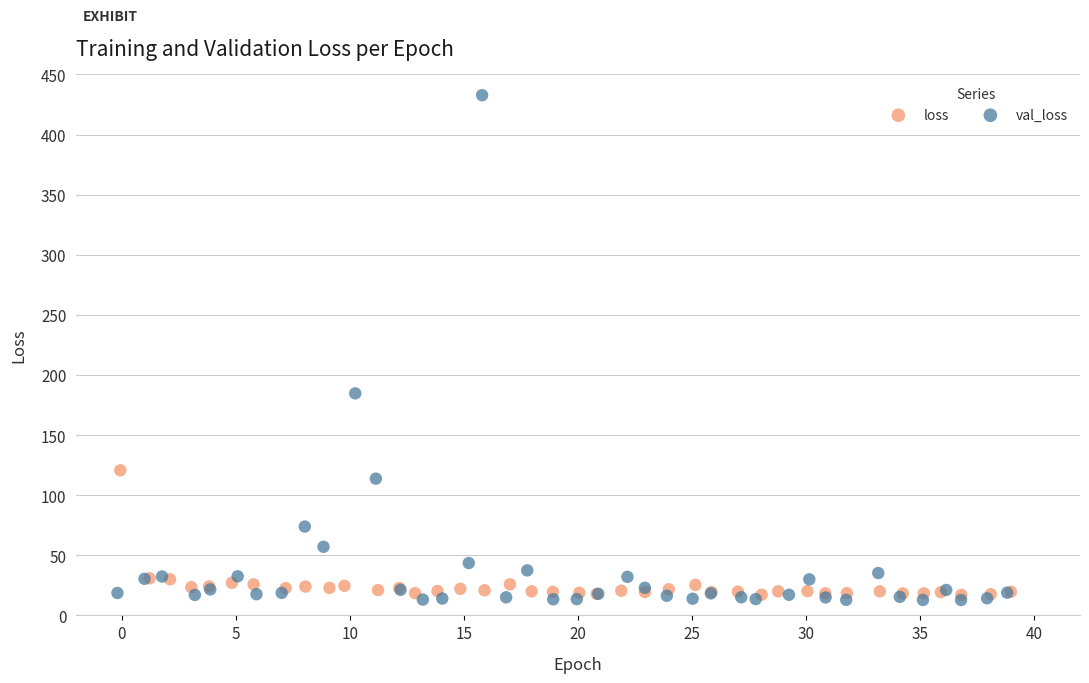

Which series reaches the maximum Y coordinate?

val_loss